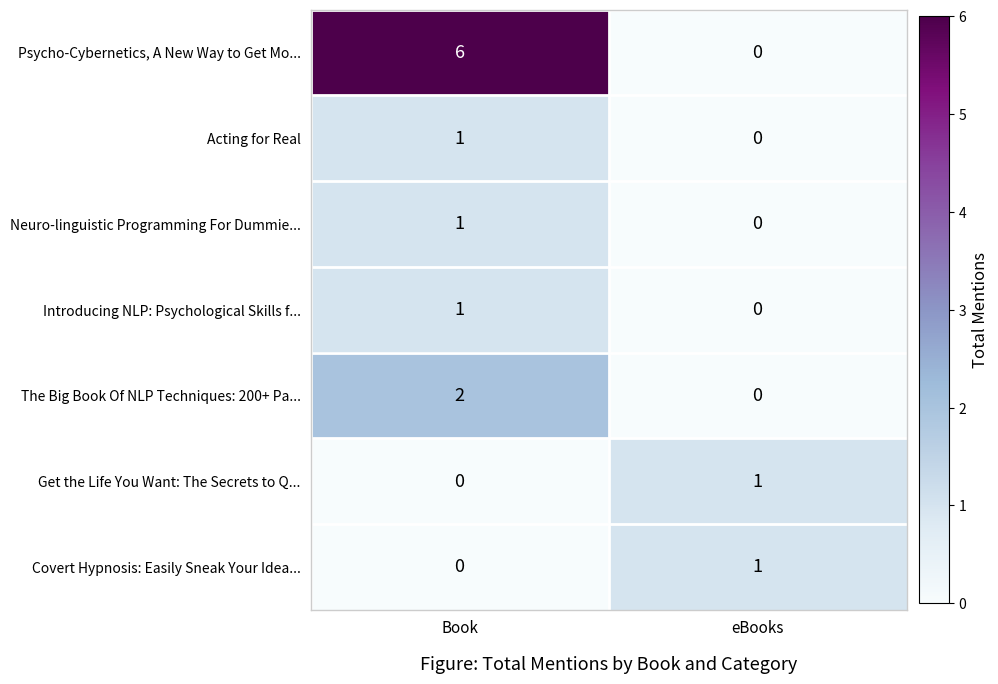

Count the number of data series in this chart.

7